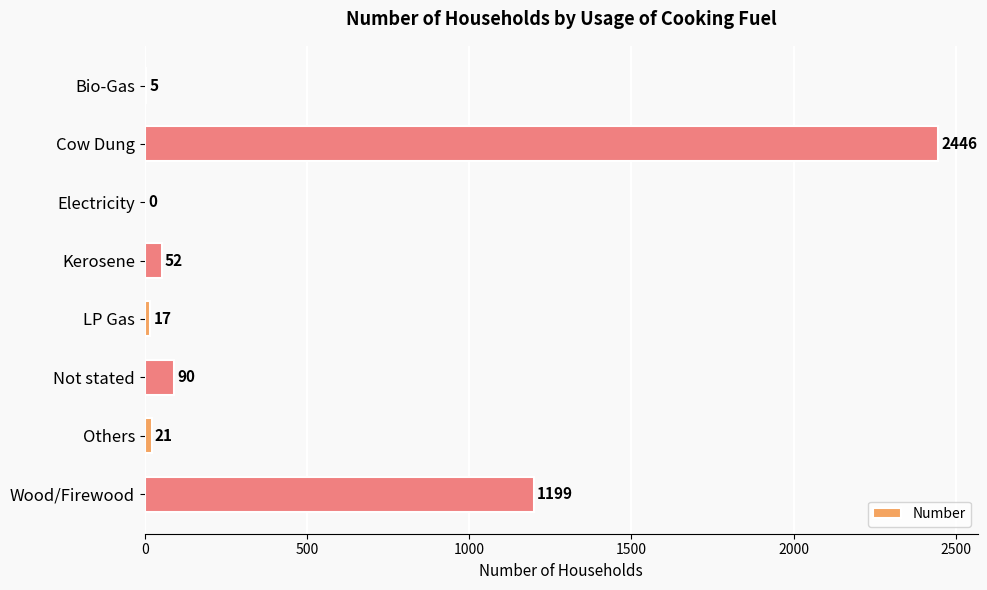

True or false: the data shows 1199 at Wood/Firewood.

True